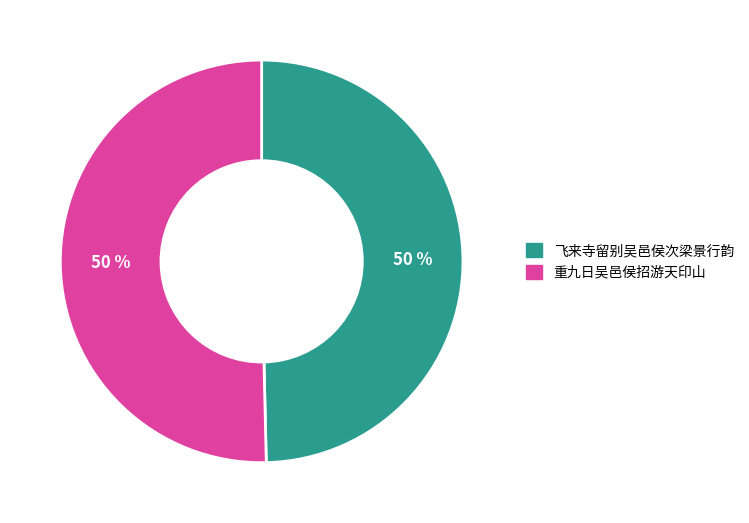

True or false: 重九日吴邑侯招游天印山 accounts for 50% of the total.

True